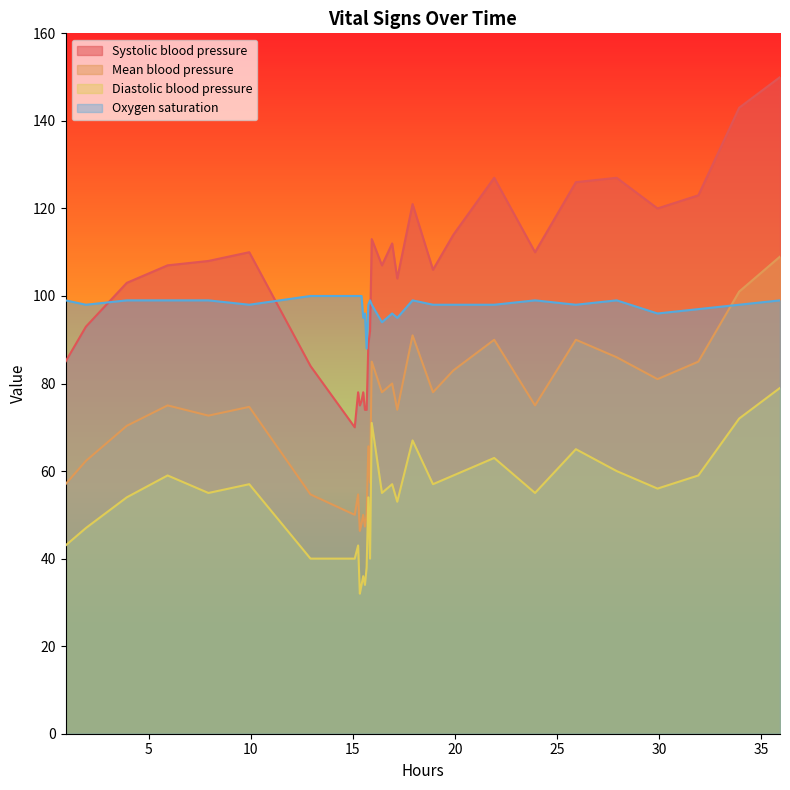

What is the minimum value shown in the chart?

32.0